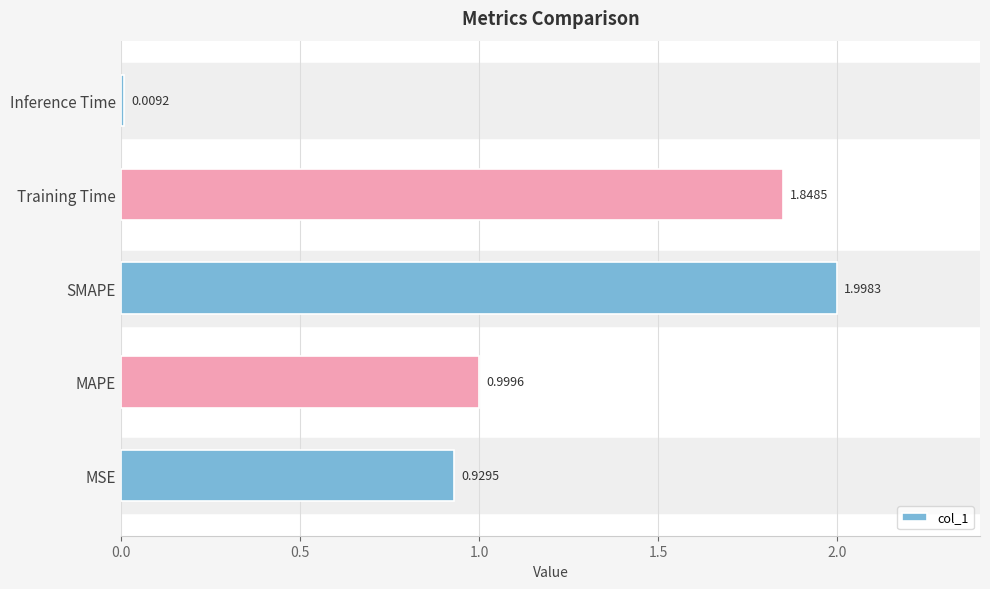

What is the difference between the maximum and minimum values?

2.0